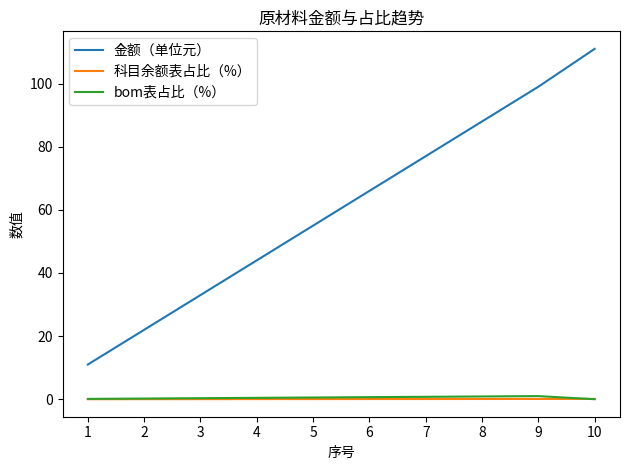

What is the difference between the maximum and second lowest values in the 金额（单位元） series?

89.0